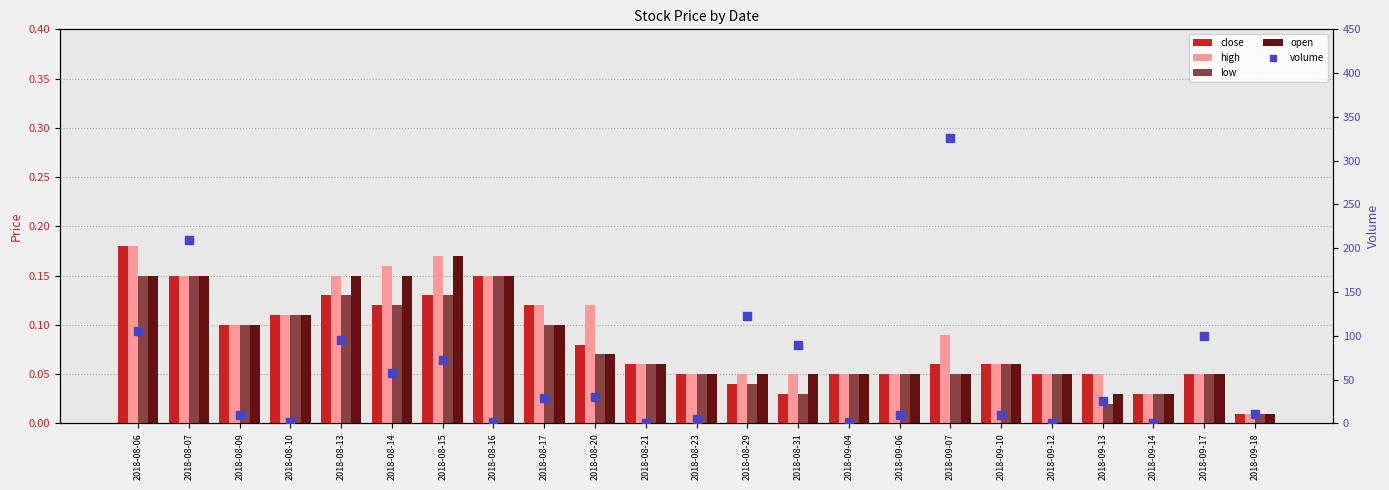

Which series has the largest total across all categories?

volume